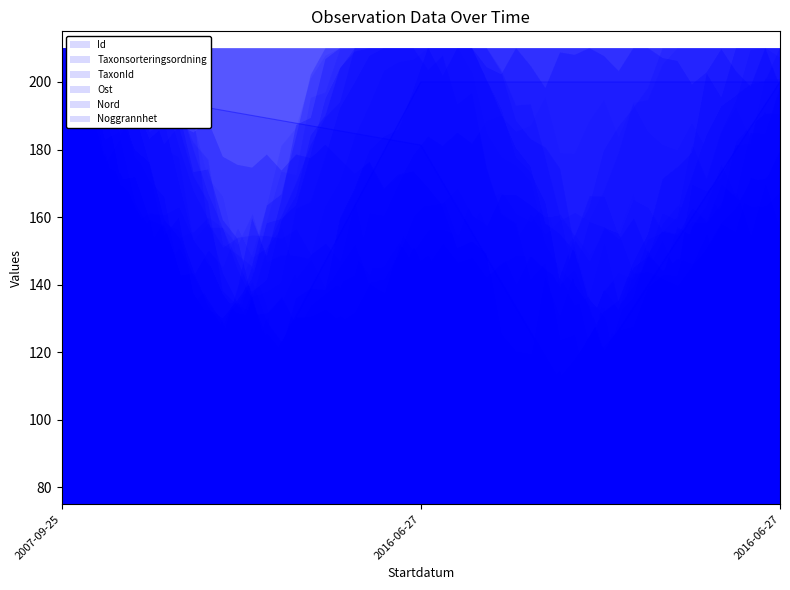

What are all the series names shown in the legend?

Id, Taxonsorteringsordning, TaxonId, Ost, Nord, Noggrannhet